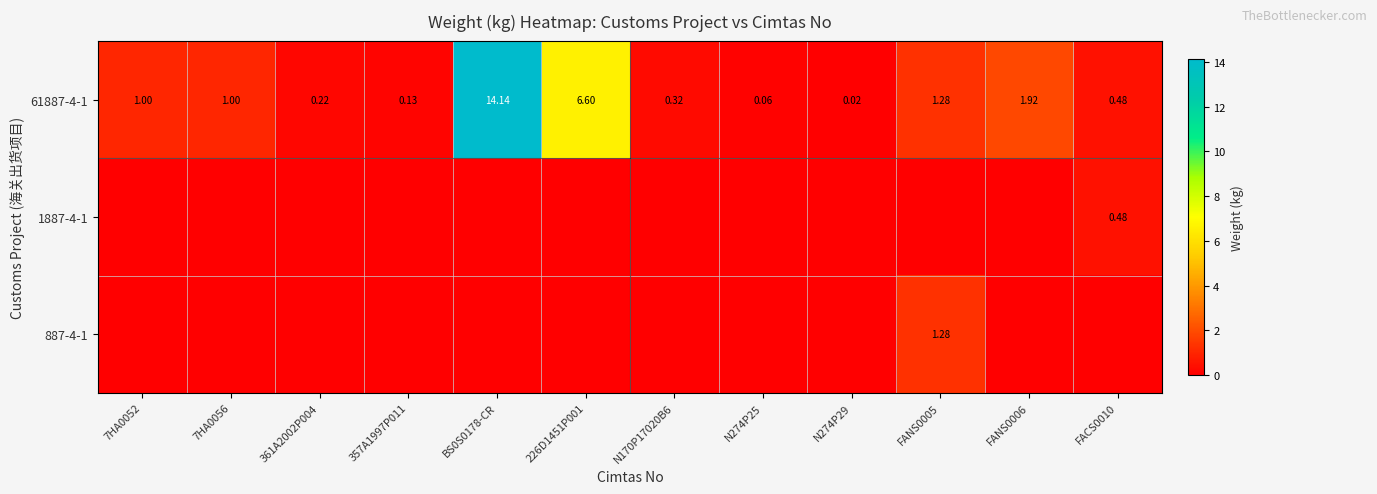

Is the value of 1887-4-1 at FACS0010 greater than the value of 61887-4-1 at 7HA0052?

No